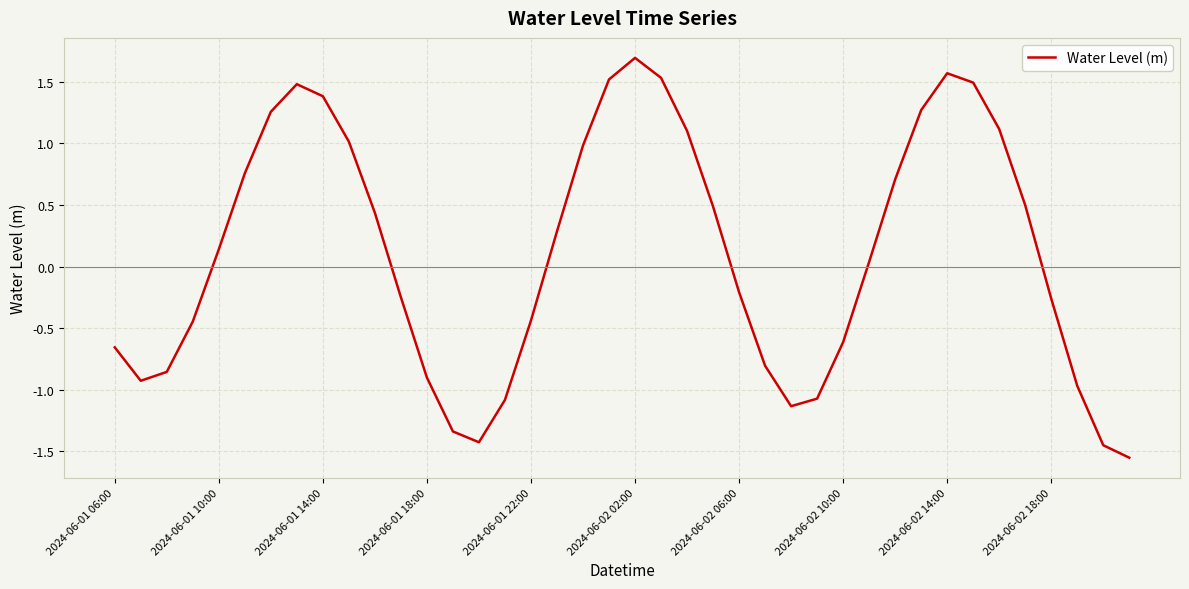

Count the number of data series in this chart.

1